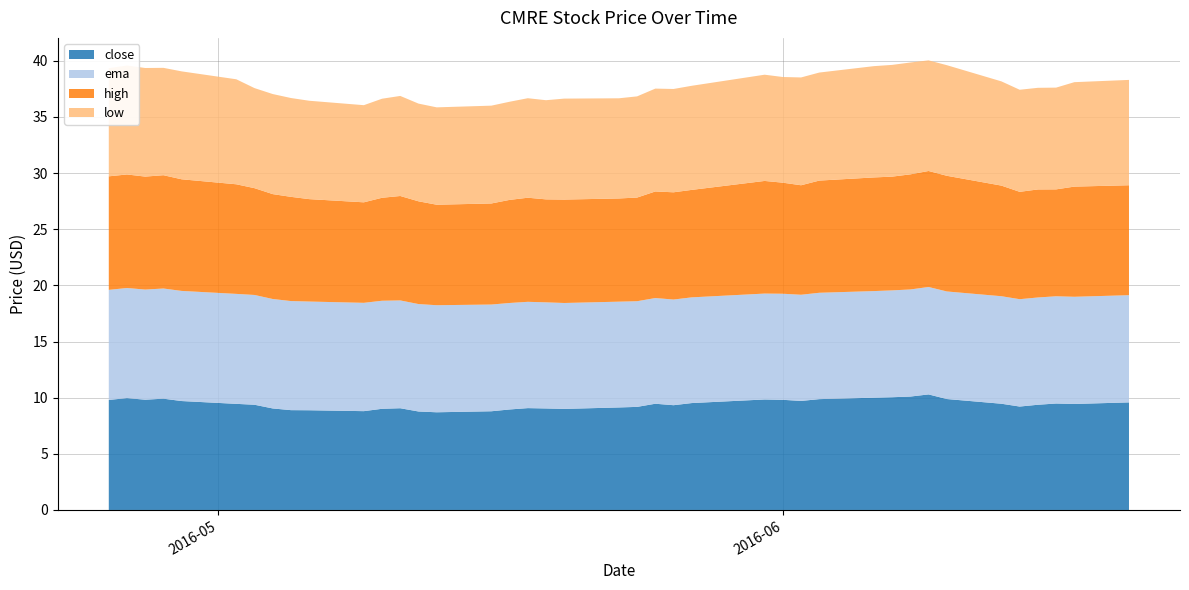

Reading left to right, extract all data points from this chart.

close: 2016-04-25=9.8	2016-04-26=10.0	2016-04-27=9.8	2016-04-28=9.9	2016-04-29=9.7	2016-05-02=9.4	2016-05-03=9.4	2016-05-04=9.0	2016-05-05=8.9	2016-05-06=8.9	2016-05-09=8.8	2016-05-10=9.0	2016-05-11=9.1	2016-05-12=8.8	2016-05-13=8.7	2016-05-16=8.8	2016-05-17=8.9	2016-05-18=9.1	2016-05-19=9.0	2016-05-20=9.0	2016-05-23=9.1	2016-05-24=9.2	2016-05-25=9.5	2016-05-26=9.3	2016-05-27=9.5	2016-05-31=9.8	2016-06-01=9.8	2016-06-02=9.7	2016-06-03=9.9	2016-06-06=10.0	2016-06-07=10.0	2016-06-08=10.1	2016-06-09=10.3	2016-06-10=9.9	2016-06-13=9.5	2016-06-14=9.2	2016-06-15=9.4	2016-06-16=9.5	2016-06-17=9.4	2016-06-20=9.6
ema: 2016-04-25=9.8	2016-04-26=9.8	2016-04-27=9.8	2016-04-28=9.8	2016-04-29=9.8	2016-05-02=9.8	2016-05-03=9.8	2016-05-04=9.7	2016-05-05=9.7	2016-05-06=9.7	2016-05-09=9.6	2016-05-10=9.6	2016-05-11=9.6	2016-05-12=9.6	2016-05-13=9.5	2016-05-16=9.5	2016-05-17=9.5	2016-05-18=9.5	2016-05-19=9.4	2016-05-20=9.4	2016-05-23=9.4	2016-05-24=9.4	2016-05-25=9.4	2016-05-26=9.4	2016-05-27=9.4	2016-05-31=9.4	2016-06-01=9.4	2016-06-02=9.5	2016-06-03=9.5	2016-06-06=9.5	2016-06-07=9.5	2016-06-08=9.5	2016-06-09=9.6	2016-06-10=9.6	2016-06-13=9.6	2016-06-14=9.6	2016-06-15=9.6	2016-06-16=9.5	2016-06-17=9.5	2016-06-20=9.5
high: 2016-04-25=10.1	2016-04-26=10.1	2016-04-27=10.1	2016-04-28=10.1	2016-04-29=9.9	2016-05-02=9.8	2016-05-03=9.5	2016-05-04=9.3	2016-05-05=9.3	2016-05-06=9.1	2016-05-09=8.9	2016-05-10=9.2	2016-05-11=9.3	2016-05-12=9.2	2016-05-13=8.9	2016-05-16=9.0	2016-05-17=9.2	2016-05-18=9.3	2016-05-19=9.2	2016-05-20=9.2	2016-05-23=9.2	2016-05-24=9.2	2016-05-25=9.5	2016-05-26=9.6	2016-05-27=9.6	2016-05-31=10.0	2016-06-01=9.9	2016-06-02=9.8	2016-06-03=10.0	2016-06-06=10.1	2016-06-07=10.1	2016-06-08=10.2	2016-06-09=10.3	2016-06-10=10.3	2016-06-13=9.8	2016-06-14=9.6	2016-06-15=9.6	2016-06-16=9.5	2016-06-17=9.8	2016-06-20=9.8
low: 2016-04-25=9.6	2016-04-26=9.7	2016-04-27=9.7	2016-04-28=9.6	2016-04-29=9.6	2016-05-02=9.3	2016-05-03=8.9	2016-05-04=8.9	2016-05-05=8.8	2016-05-06=8.8	2016-05-09=8.7	2016-05-10=8.8	2016-05-11=8.9	2016-05-12=8.7	2016-05-13=8.7	2016-05-16=8.7	2016-05-17=8.7	2016-05-18=8.9	2016-05-19=8.8	2016-05-20=9.0	2016-05-23=8.9	2016-05-24=9.0	2016-05-25=9.2	2016-05-26=9.2	2016-05-27=9.3	2016-05-31=9.5	2016-06-01=9.4	2016-06-02=9.6	2016-06-03=9.6	2016-06-06=9.9	2016-06-07=9.9	2016-06-08=10.0	2016-06-09=9.8	2016-06-10=9.8	2016-06-13=9.3	2016-06-14=9.1	2016-06-15=9.1	2016-06-16=9.1	2016-06-17=9.3	2016-06-20=9.4